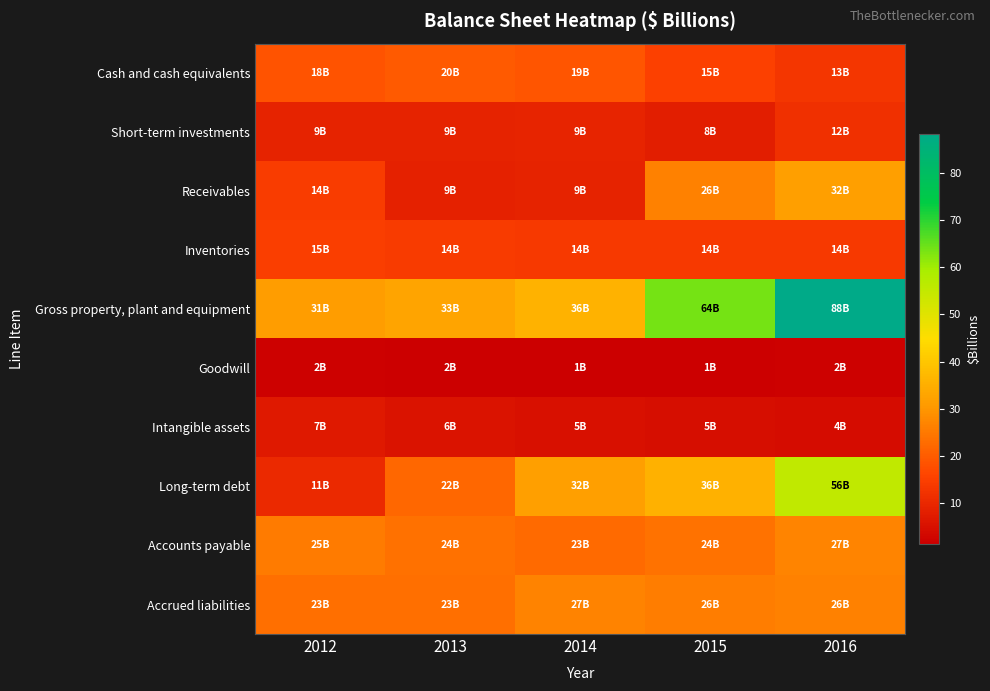

Which series has the widest spread of values?

Gross property, plant and equipment